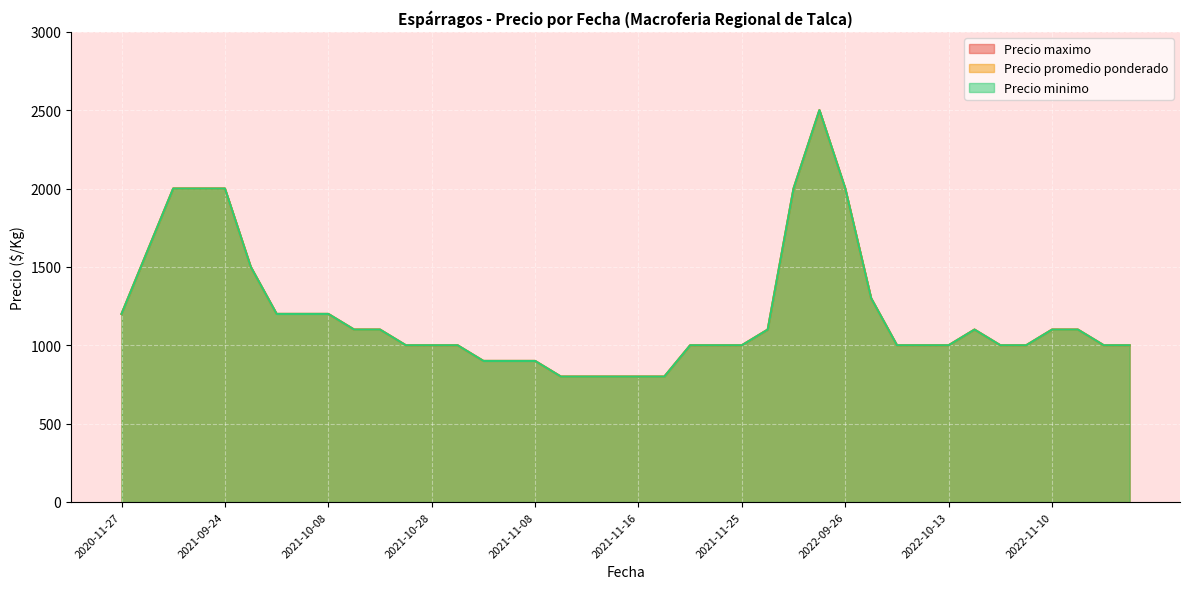

Which series has the largest range (max minus min)?

Precio minimo